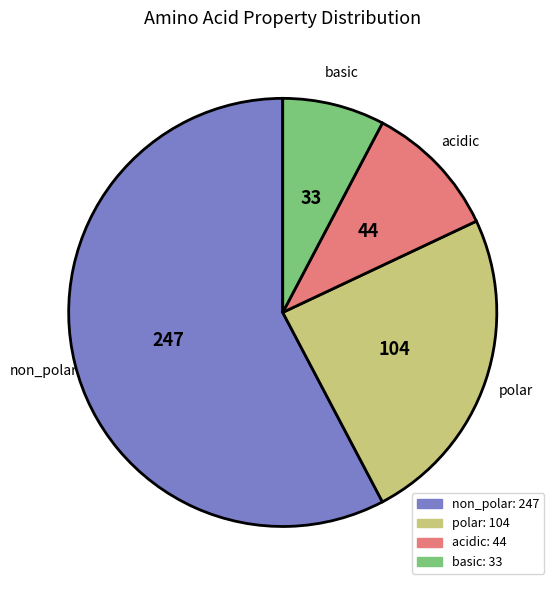

Is the sum of acidic and non_polar greater than half?

Yes